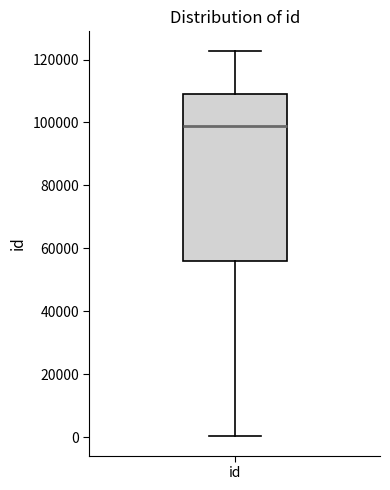

Transcribe this box plot: give where the median line is, the range the box spans, and where the two whiskers end, as read against the y-axis. The values are not printed on the chart, so give them approximately, as read against the axis.

median 98000, box 56000 to 110000, whiskers 0 to 122000